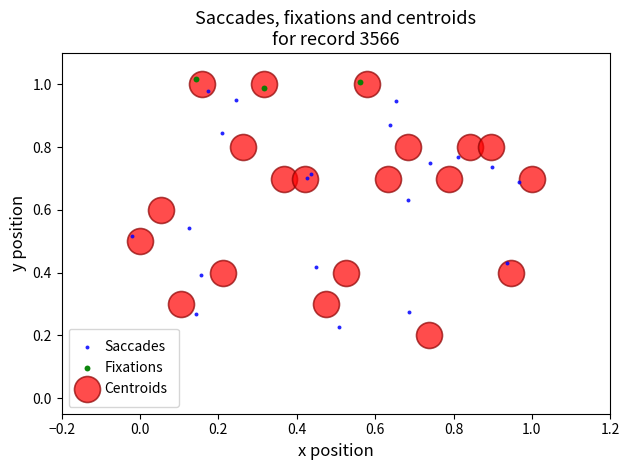

Which series has the largest Y range (max minus min)?

Centroids